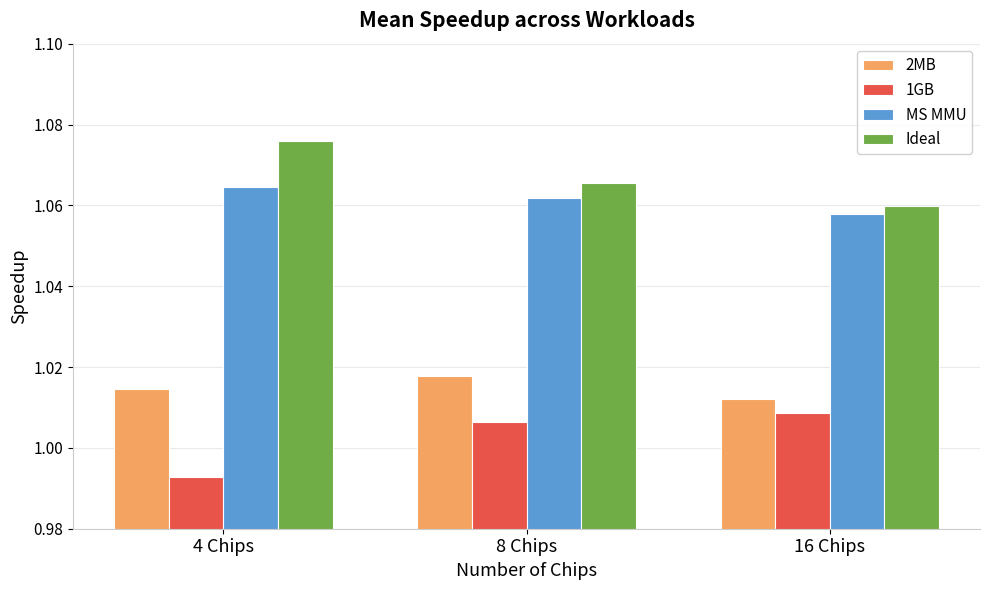

At which category does the chart reach its minimum across all series?

4 Chips